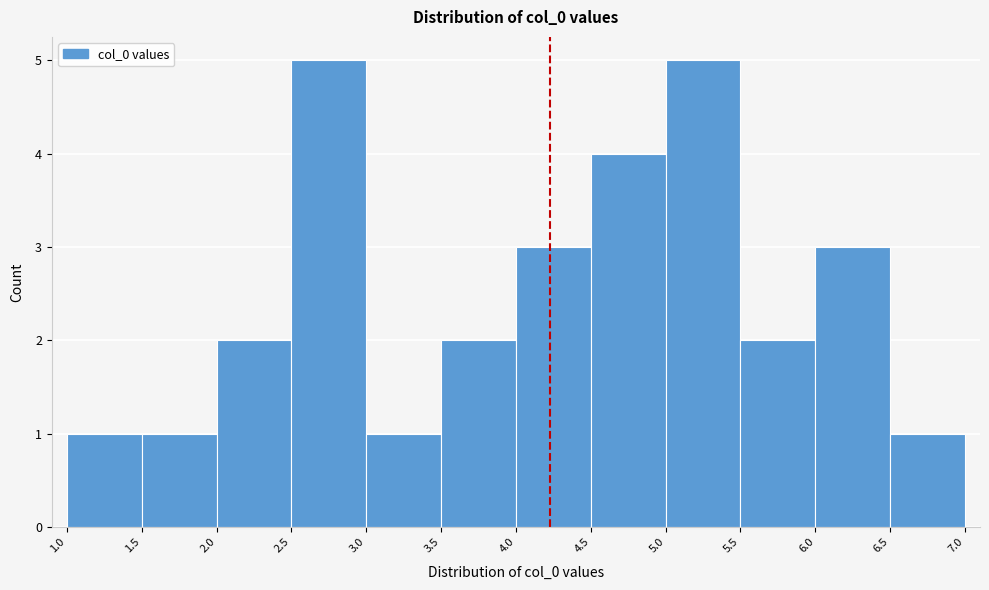

Reading left to right, transcribe this chart: for each bar, give the range it covers on the x-axis and its height. The values are not printed on the chart, so give them approximately, as read against the axis.

1.0 to 1.5: 1
1.5 to 2.0: 1
2.0 to 2.5: 2
2.5 to 3.0: 5
3.0 to 3.5: 1
3.5 to 4.0: 2
4.0 to 4.5: 3
4.5 to 5.0: 4
5.0 to 5.5: 5
5.5 to 6.0: 2
6.0 to 6.5: 3
6.5 to 7.0: 1